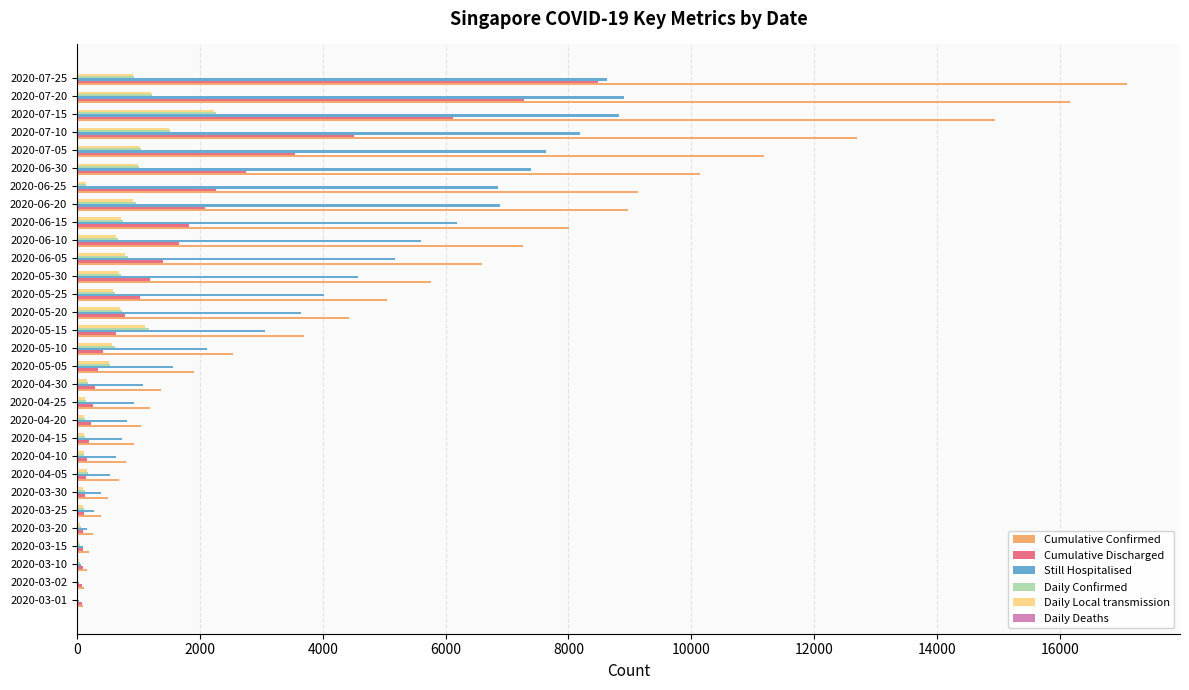

Which series has the largest total across all categories?

Cumulative Confirmed